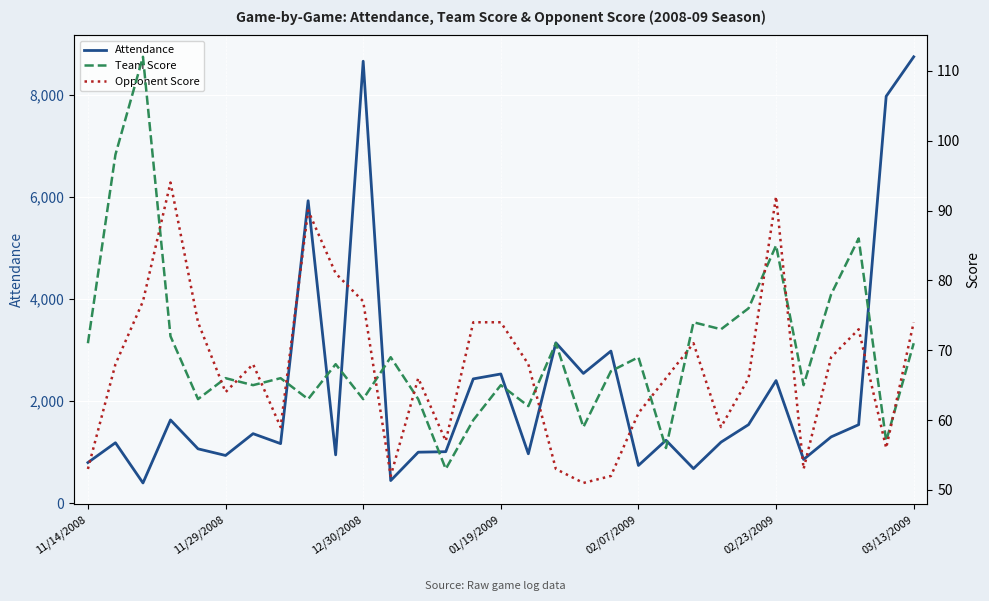

How many interior local valleys does the Attendance series have?

10